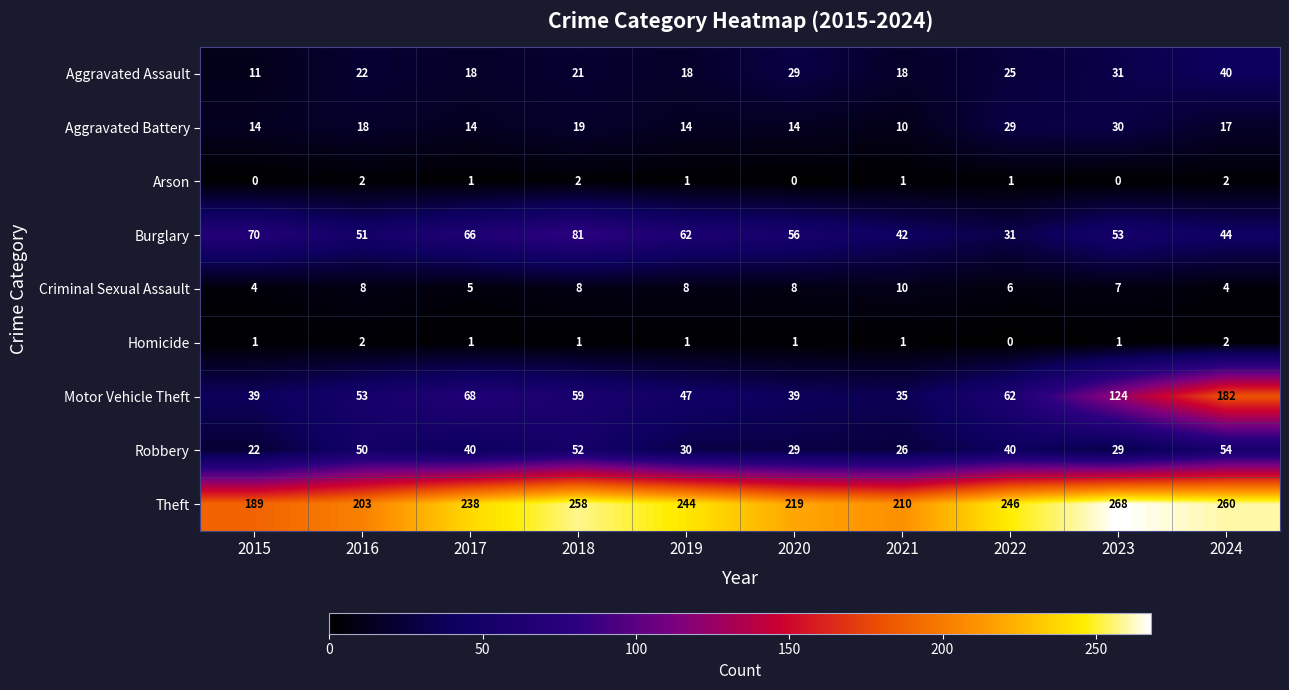

Is it true that Burglary equals 44 at 2024?

True